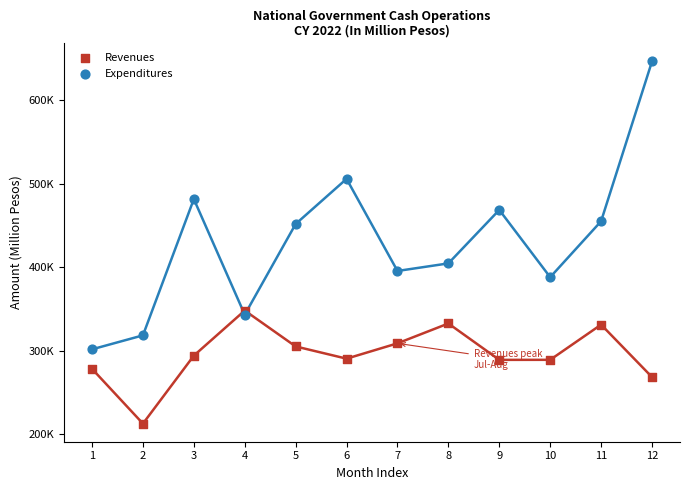

What are all the series names shown in the legend?

Revenues, Expenditures